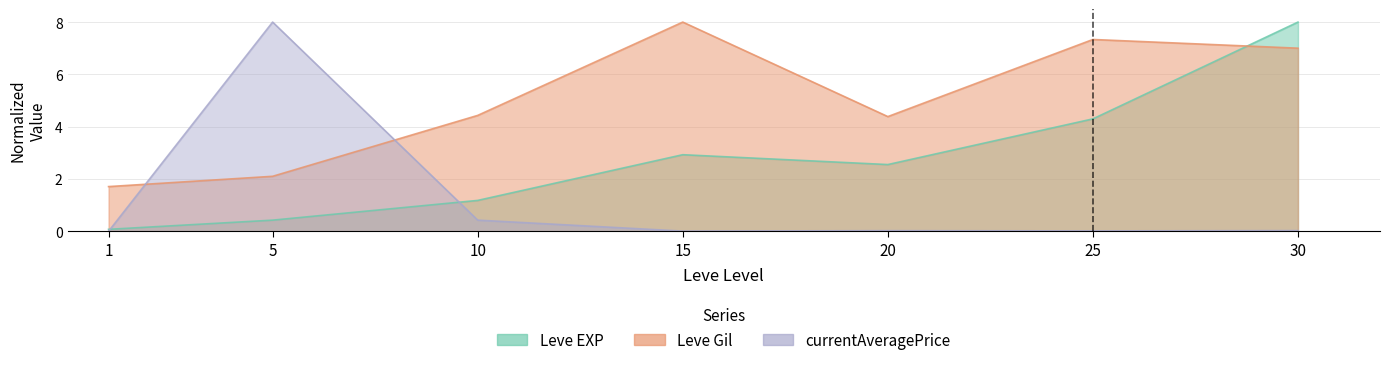

What is the value of the Leve EXP point at the 4th from the left?

2.9